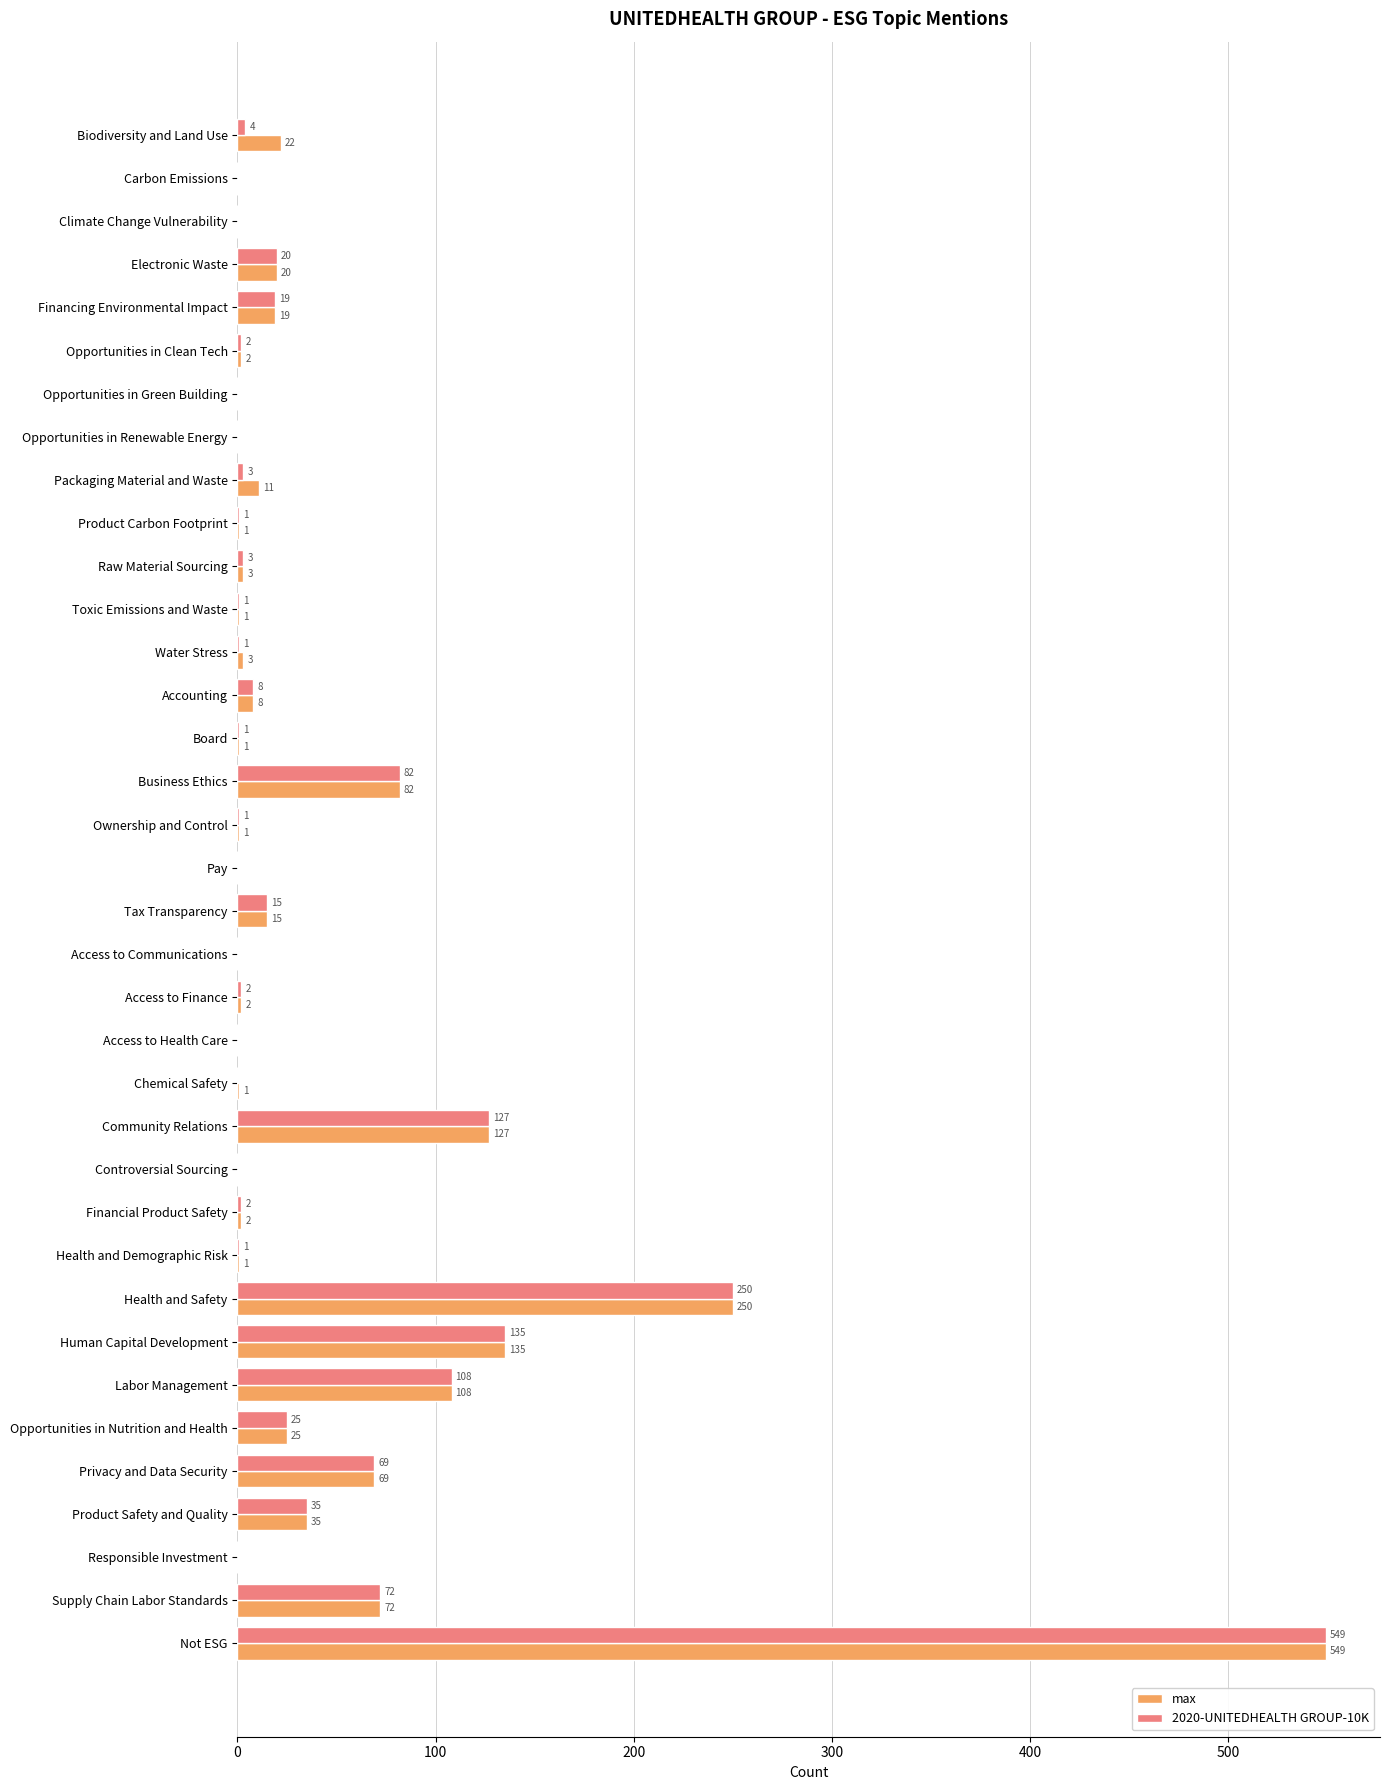

What is the total value across all series at Product Safety and Quality?

70